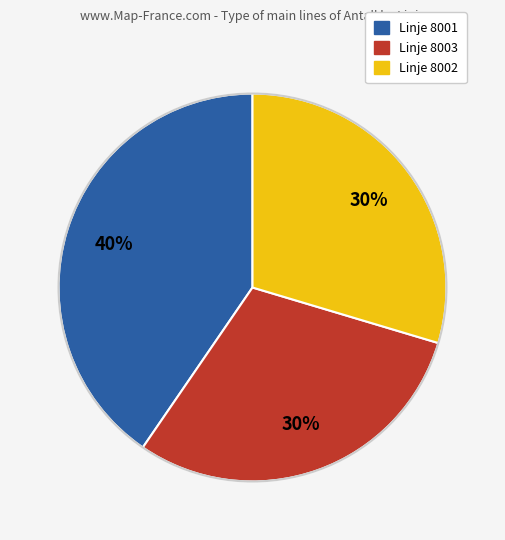

How many segments does this pie chart have?

3